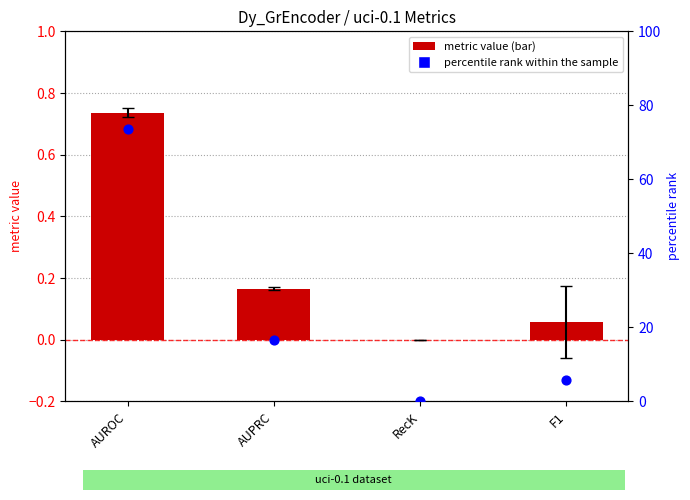

At which category is the sum across all series the highest?

AUROC